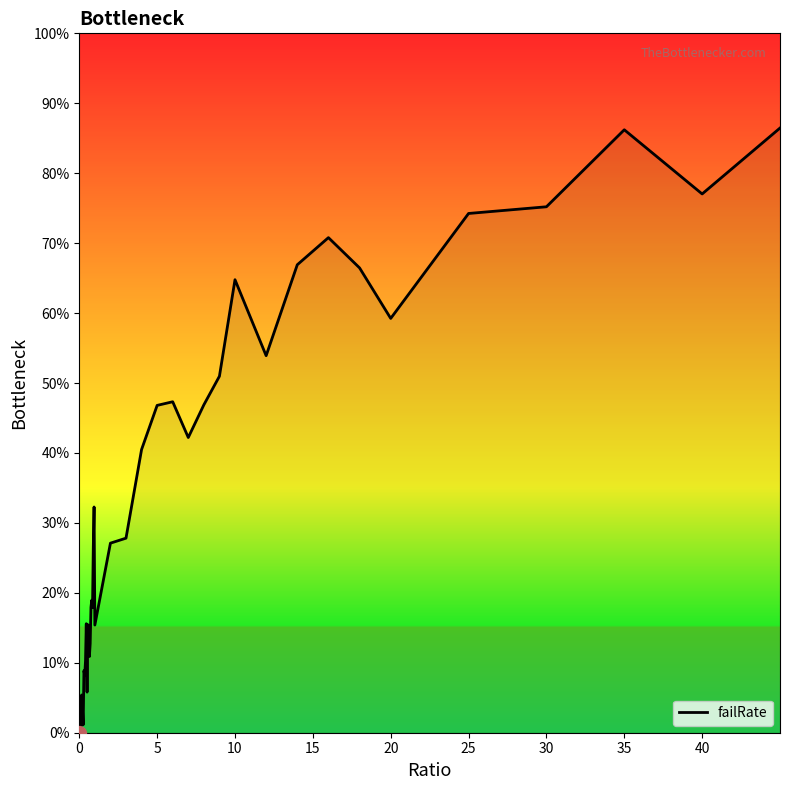

What is the maximum value shown in the chart?

0.9